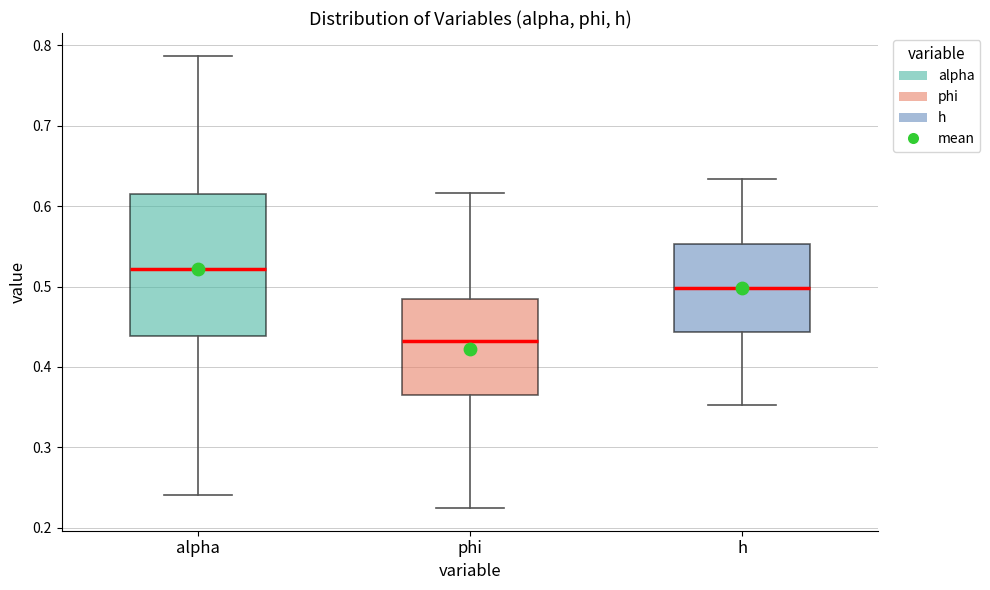

Where does the lower whisker of the box for h end on the y-axis? The values are not printed on the chart, so give them approximately, as read against the axis.

0.35